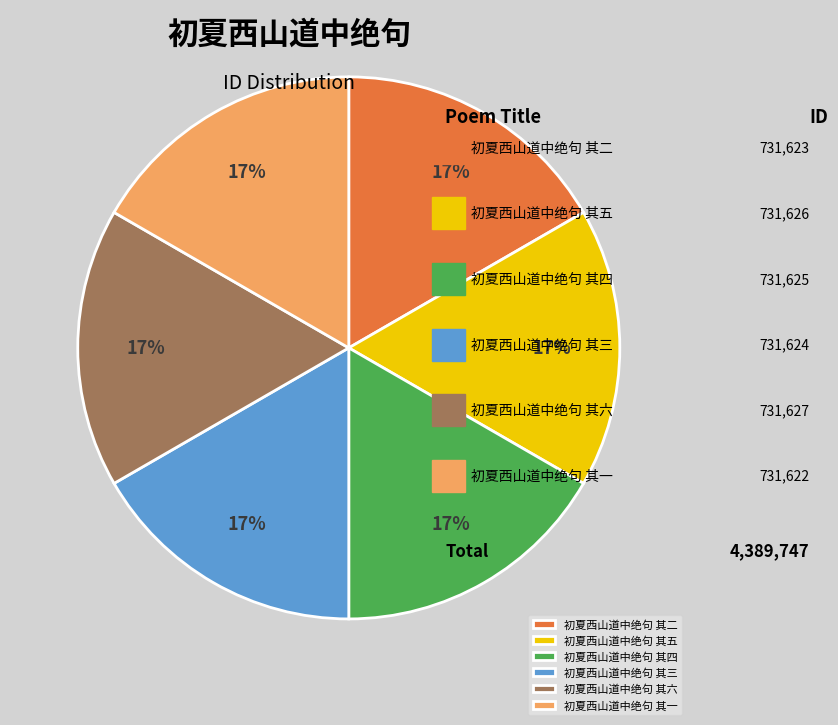

How many segments does this pie chart have?

6